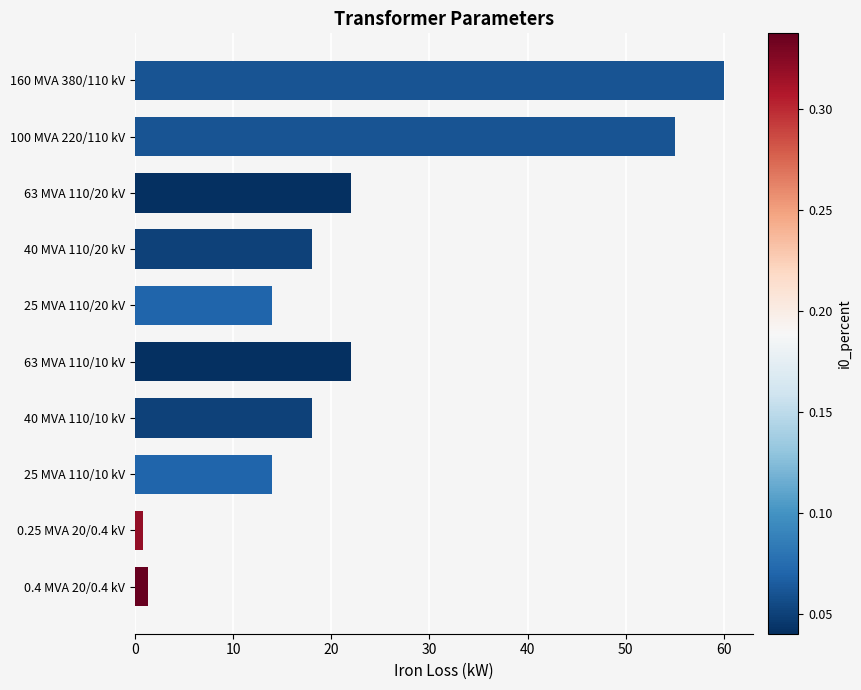

Reading top to bottom, what are all the values shown in this chart?

160 MVA 380/110 kV=60.0	100 MVA 220/110 kV=55.0	63 MVA 110/20 kV=22.0	40 MVA 110/20 kV=18.0	25 MVA 110/20 kV=14.0	63 MVA 110/10 kV=22.0	40 MVA 110/10 kV=18.0	25 MVA 110/10 kV=14.0	0.25 MVA 20/0.4 kV=0.8	0.4 MVA 20/0.4 kV=1.4